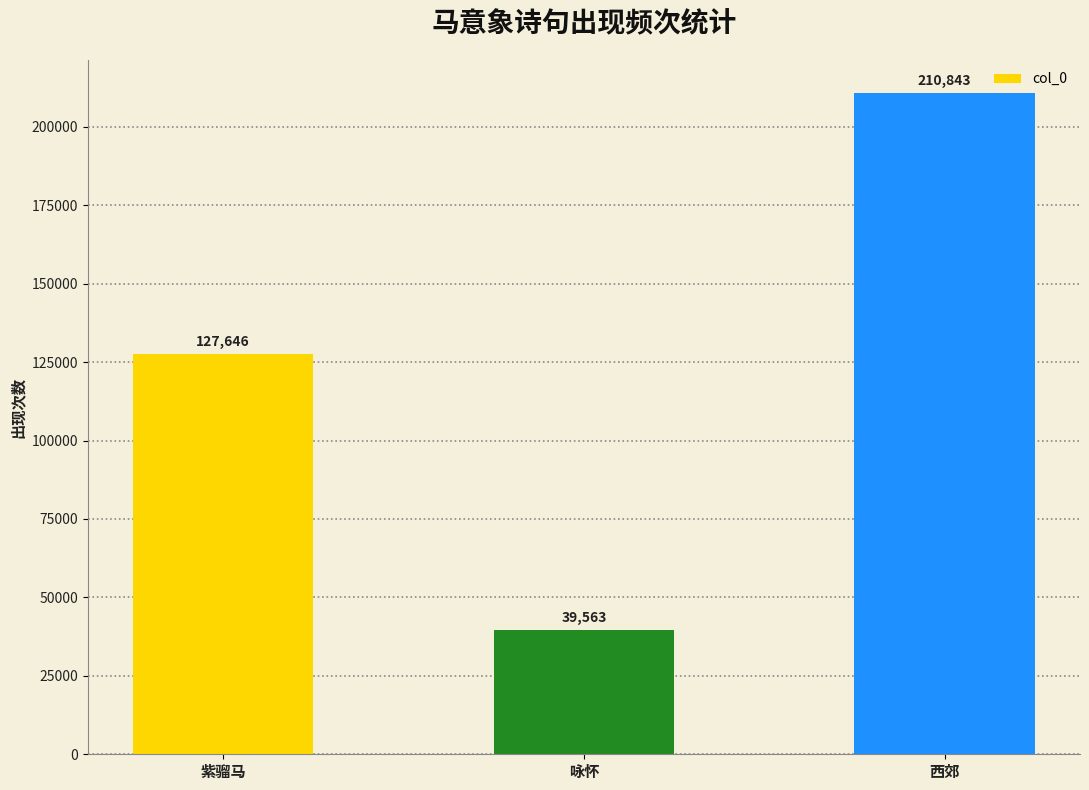

The chart shows a value of 25975 at 咏怀. True or false?

False